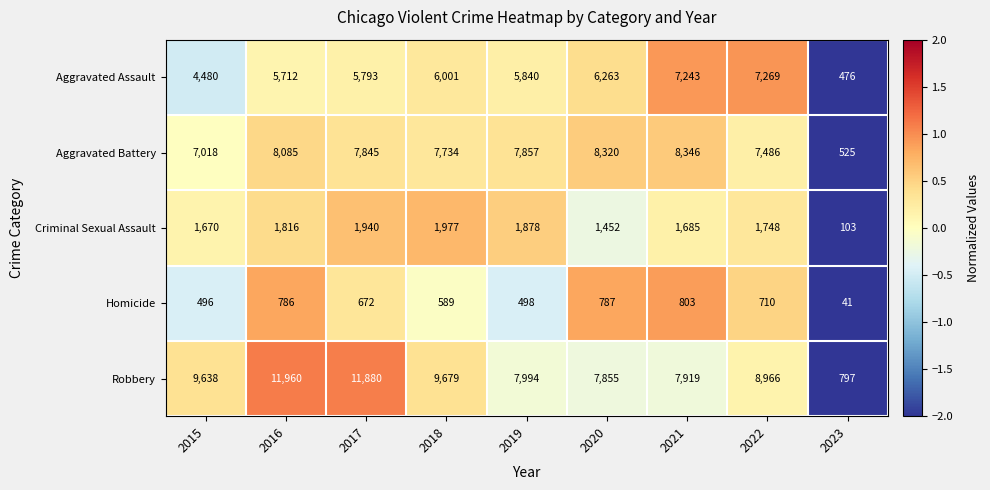

Which series changed the most between 2021 and 2023?

Aggravated Battery